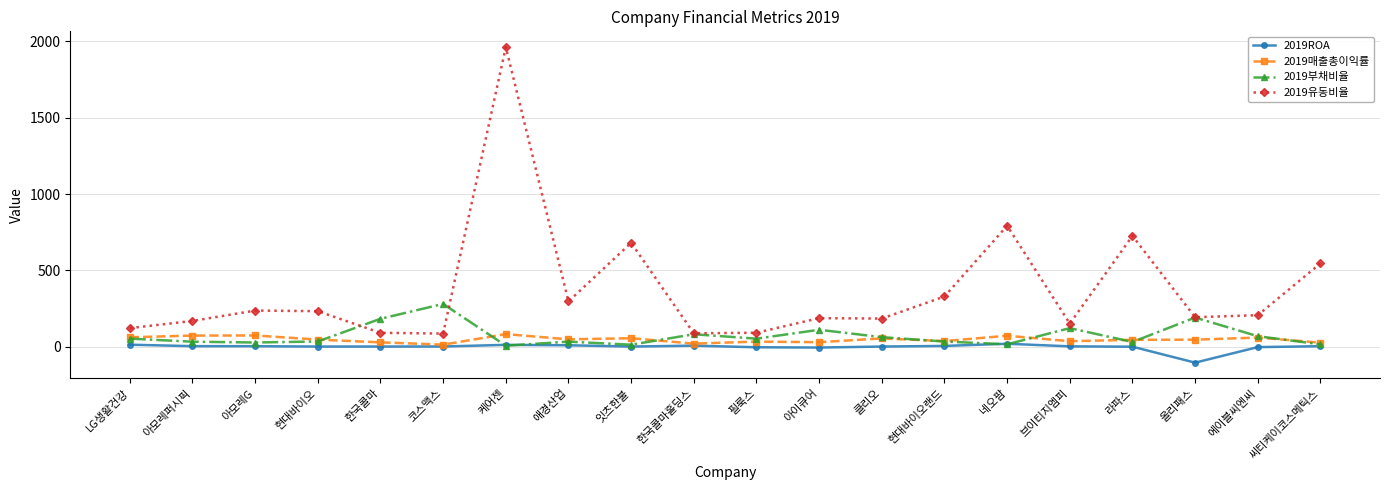

What is the label of the 18th point from the right?

아모레G